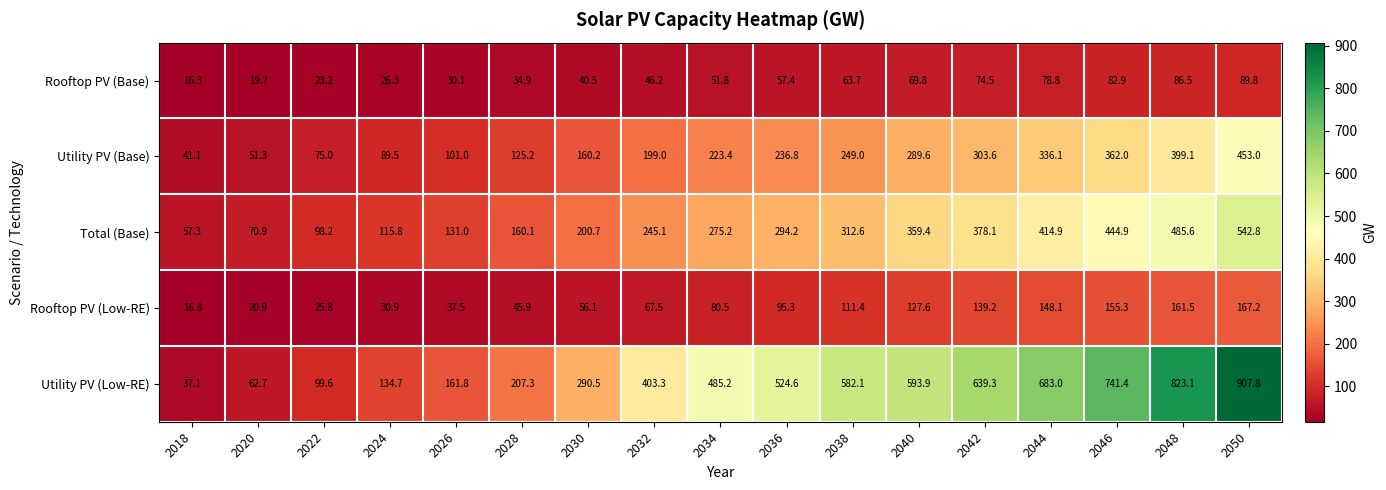

What is the sum of the Rooftop PV (Low-RE) values at 2026 and 2050?

204.7